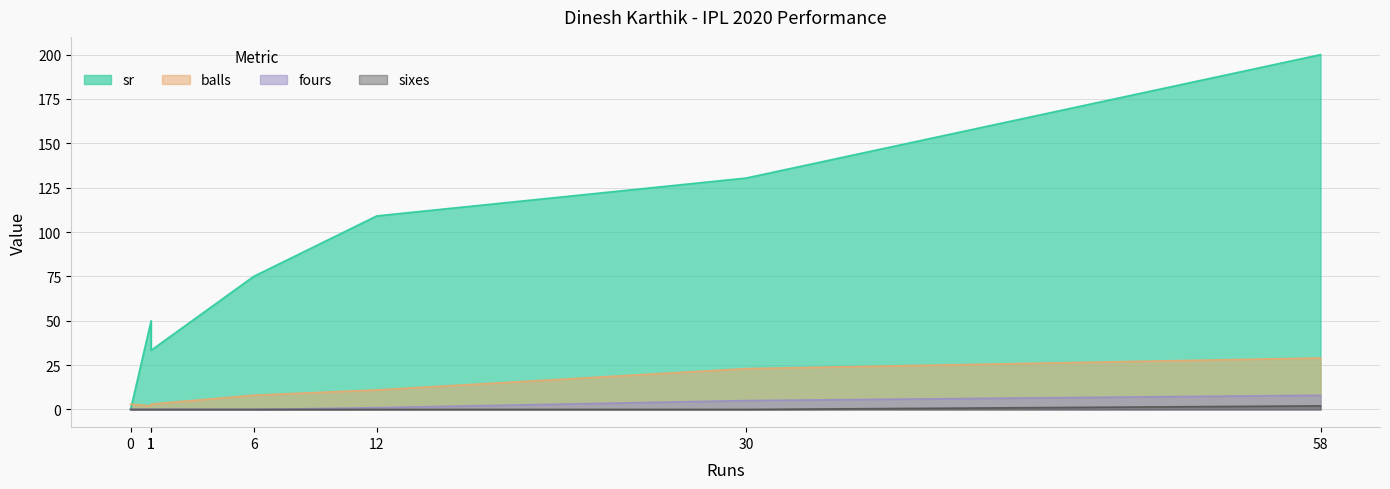

True or false: fours and balls intersect in this chart.

False